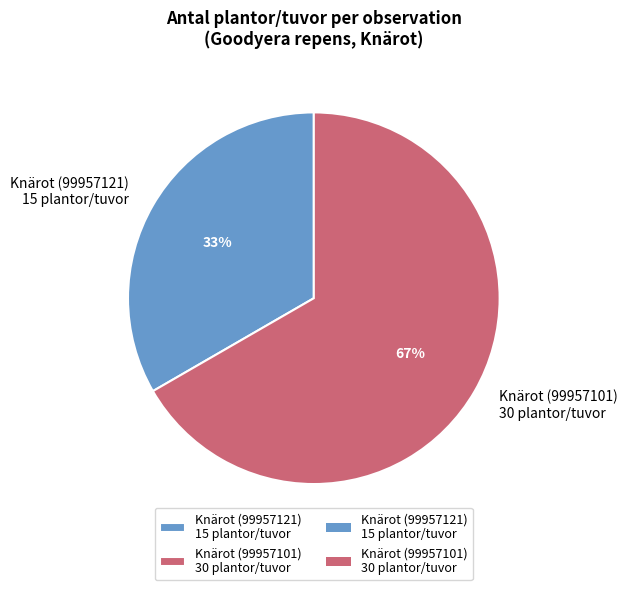

Which category has the biggest portion of the pie?

Knärot (99957101) 30 plantor/tuvor